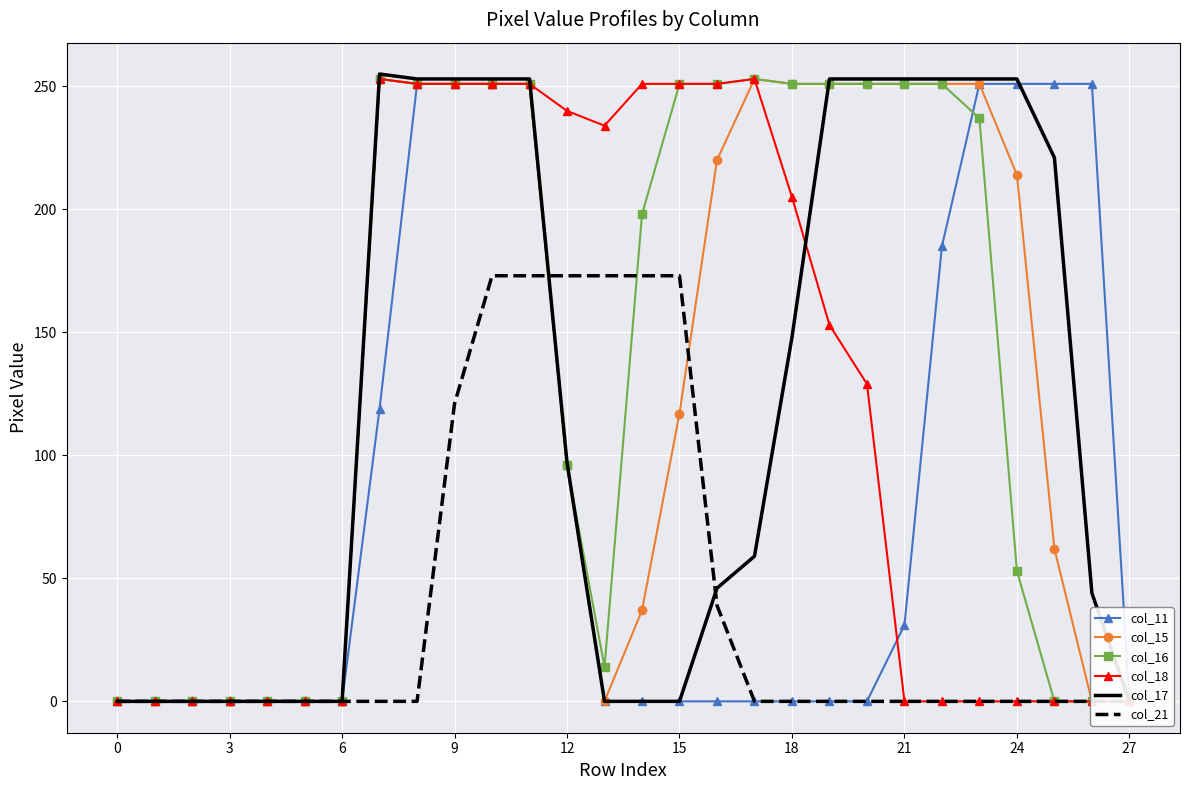

The value of col_15 at 23 is 136. True or false?

False